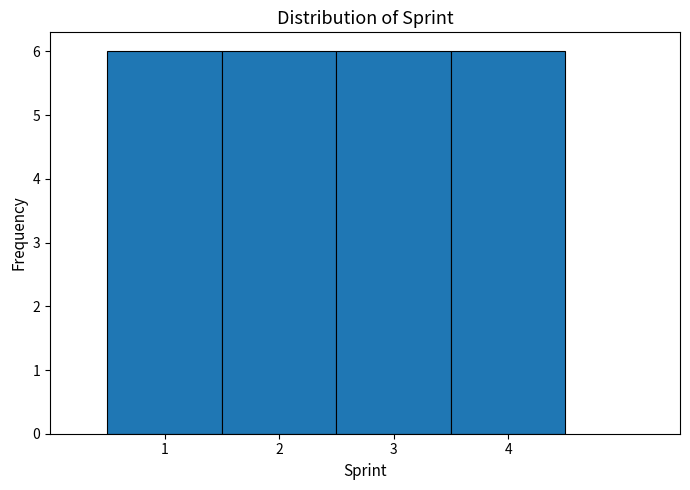

Reading left to right, transcribe this chart: for each bar, give the range it covers on the x-axis and its height. The values are not printed on the chart, so give them approximately, as read against the axis.

0.5 to 1.5: 6
1.5 to 2.5: 6
2.5 to 3.5: 6
3.5 to 4.5: 6